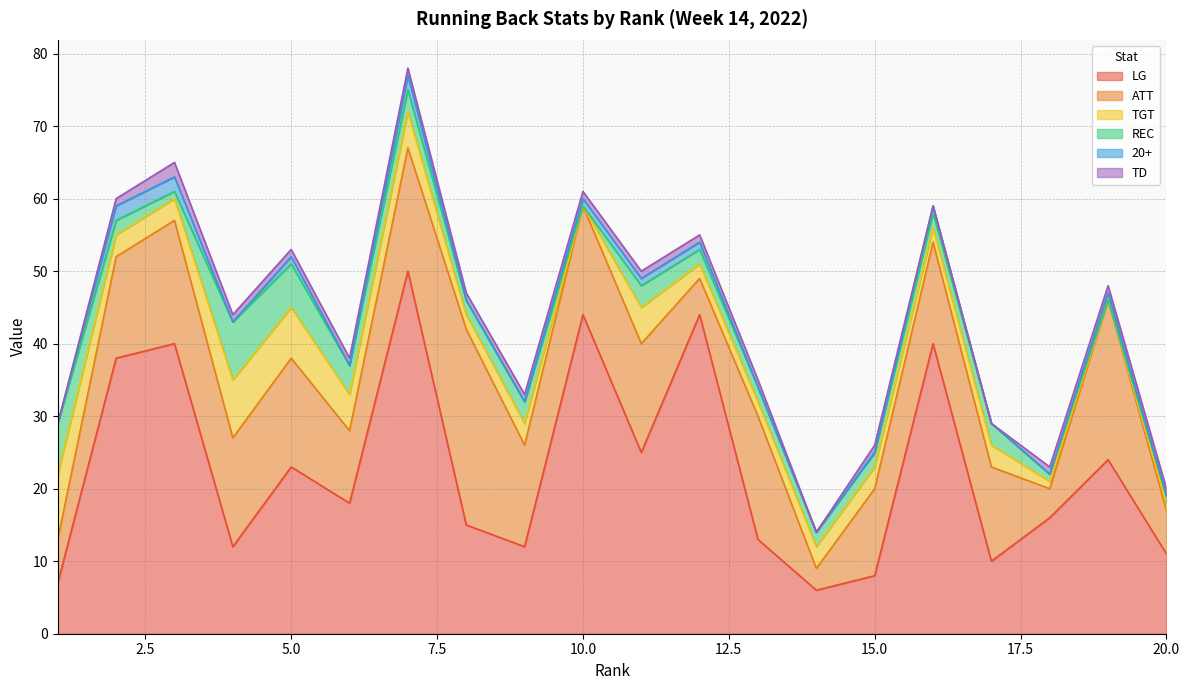

What are all the series names shown in the legend?

LG, ATT, TGT, REC, 20+, TD